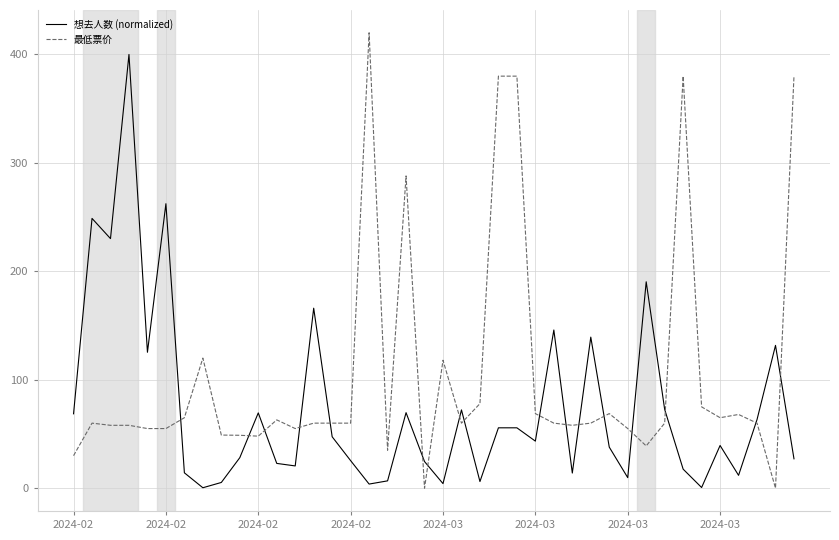

Which series has the largest total across all categories?

最低票价